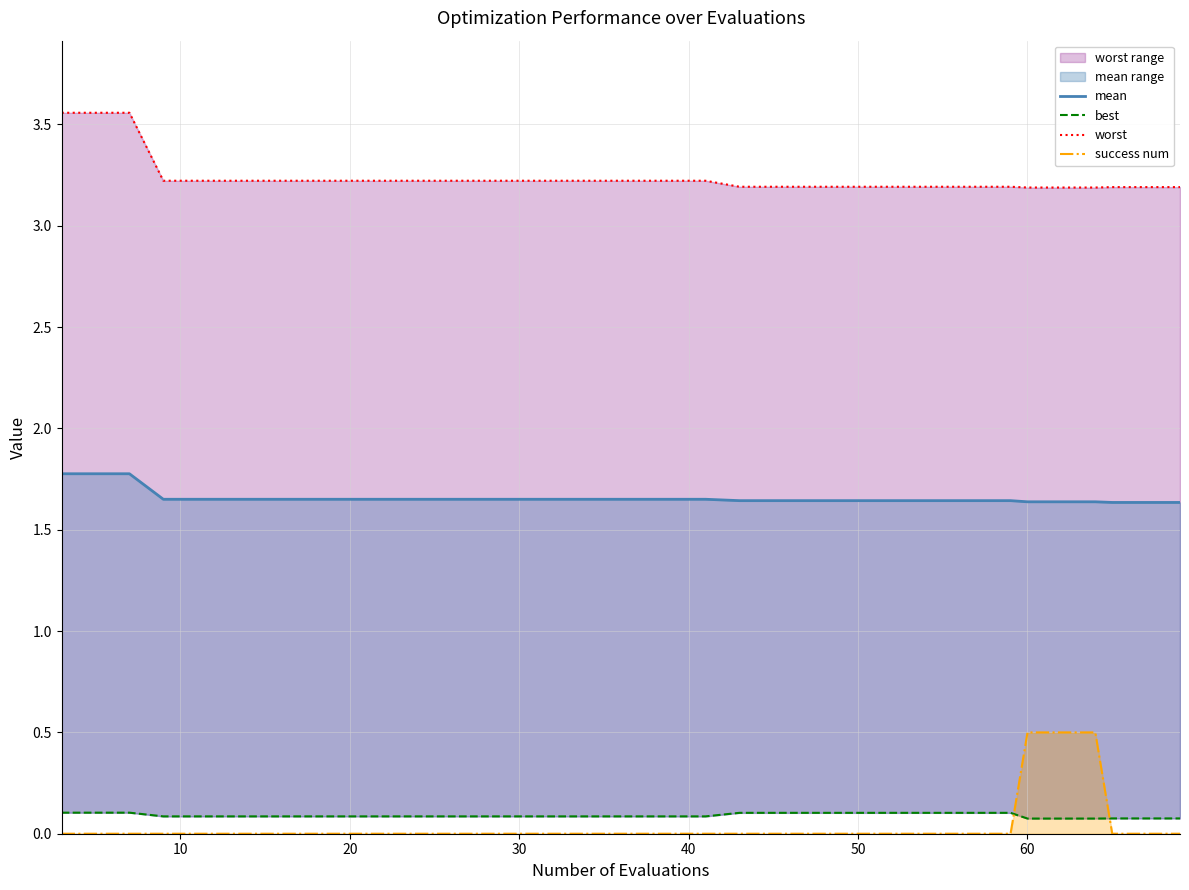

True or false: best and worst_line intersect in this chart.

False